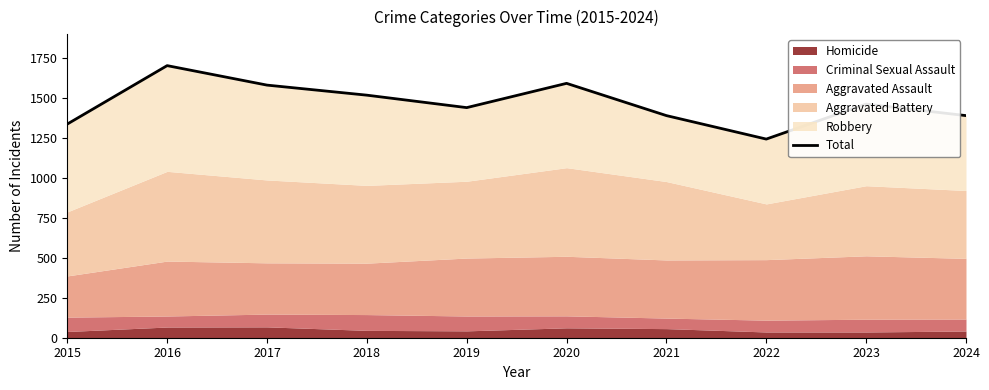

True or false: the data shows 960 at 2019.

False